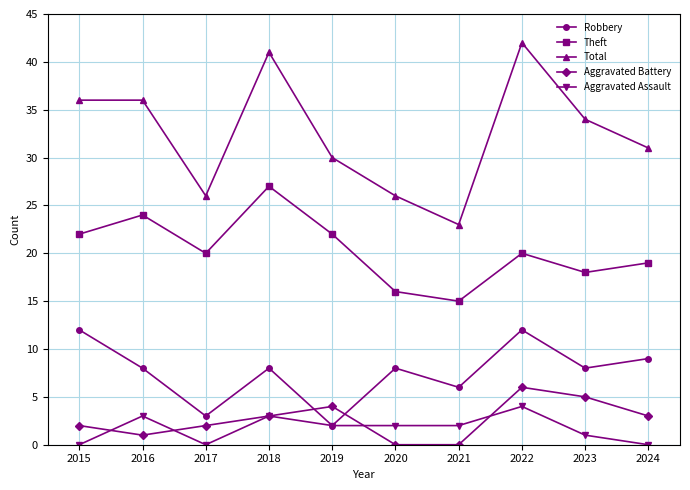

What are all the series names shown in the legend?

Robbery, Theft, Total, Aggravated Battery, Aggravated Assault